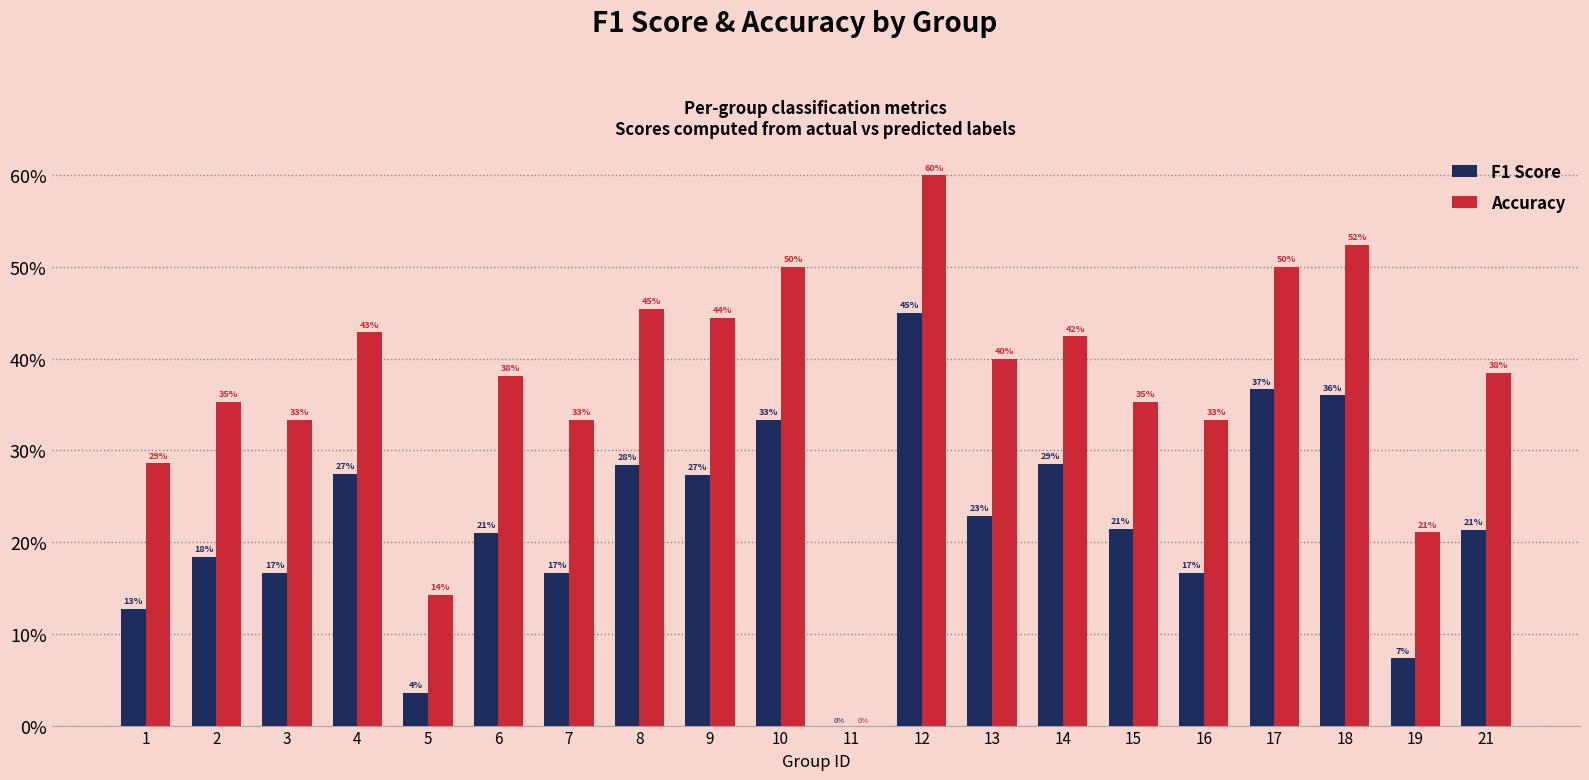

What are all the series names shown in the legend?

F1 Score, Accuracy